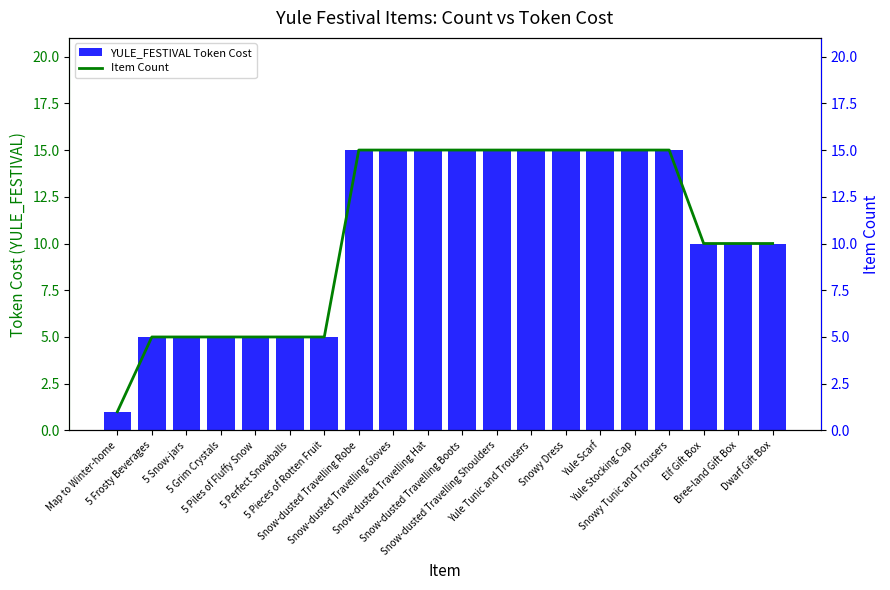

Rank the categories by Item Count value from highest to lowest.

Snow-dusted Travelling Robe, Snow-dusted Travelling Gloves, Snow-dusted Travelling Hat, Snow-dusted Travelling Boots, Snow-dusted Travelling Shoulders, Yule Tunic and Trousers, Snowy Dress, Yule Scarf, Yule Stocking Cap, Snowy Tunic and Trousers, Elf Gift Box, Bree-land Gift Box, Dwarf Gift Box, 5 Frosty Beverages, 5 Snow-jars, 5 Grim Crystals, 5 Piles of Fluffy Snow, 5 Perfect Snowballs, 5 Pieces of Rotten Fruit, Map to Winter-home